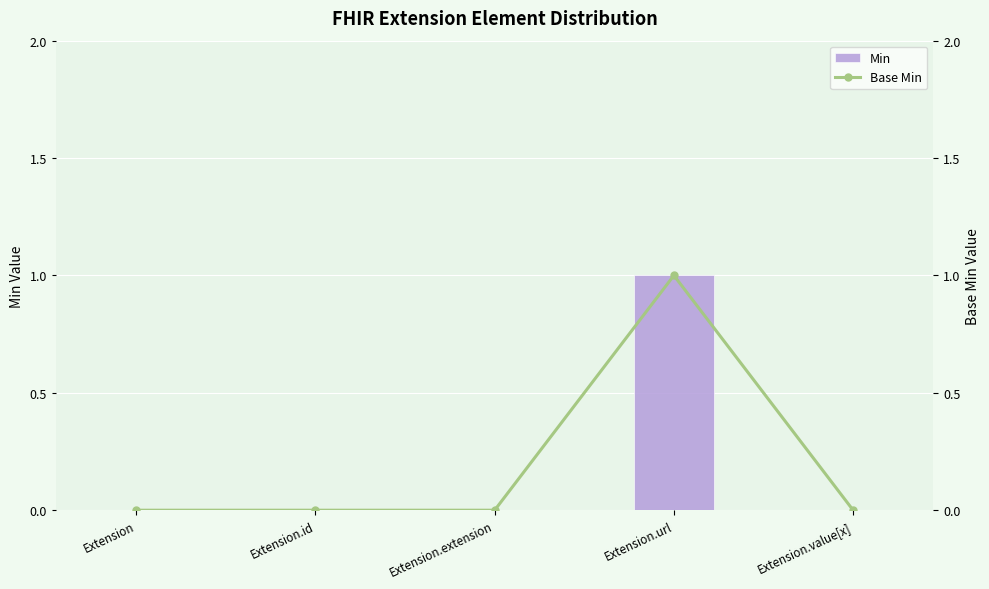

At which label does Min reach its minimum?

Extension